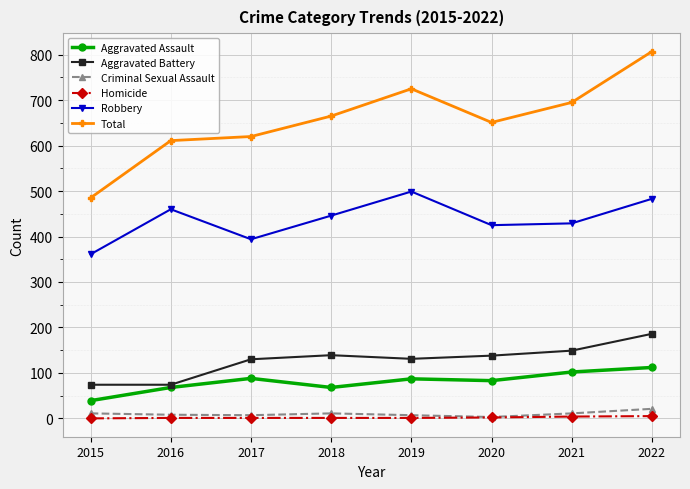

What is the value of the Aggravated Assault point at the 3rd from the left?

88